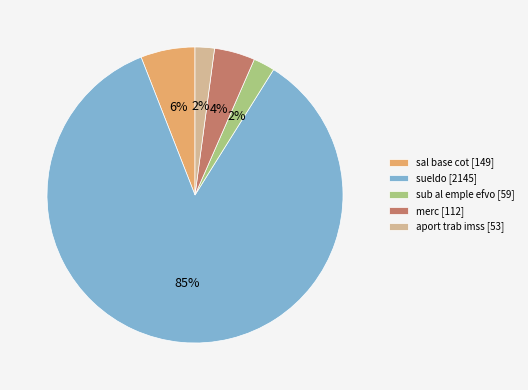

To the nearest percent, what is the average slice percentage?

20%